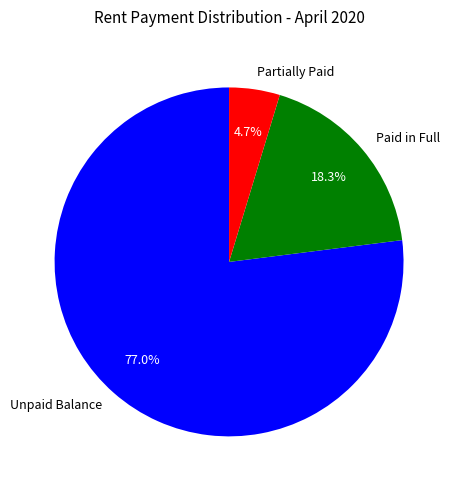

What percentage is NOT represented by Paid in Full?

81.7%